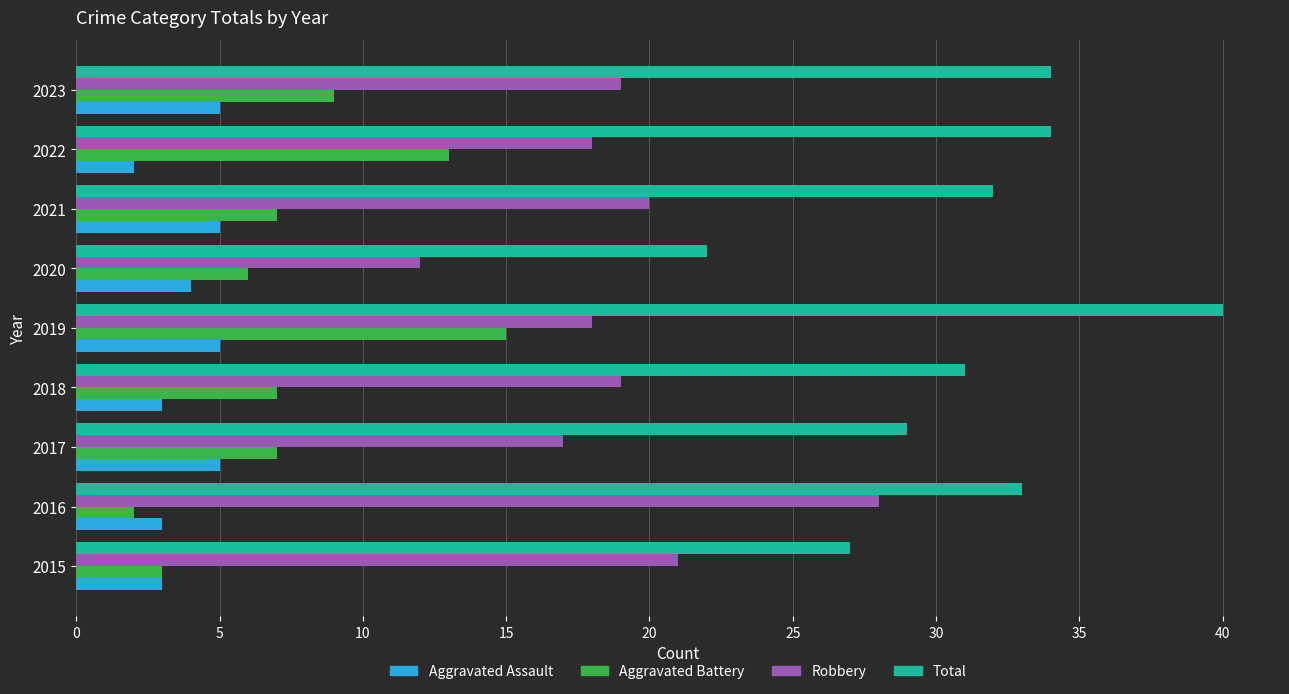

What is the average value of the Total series?

31